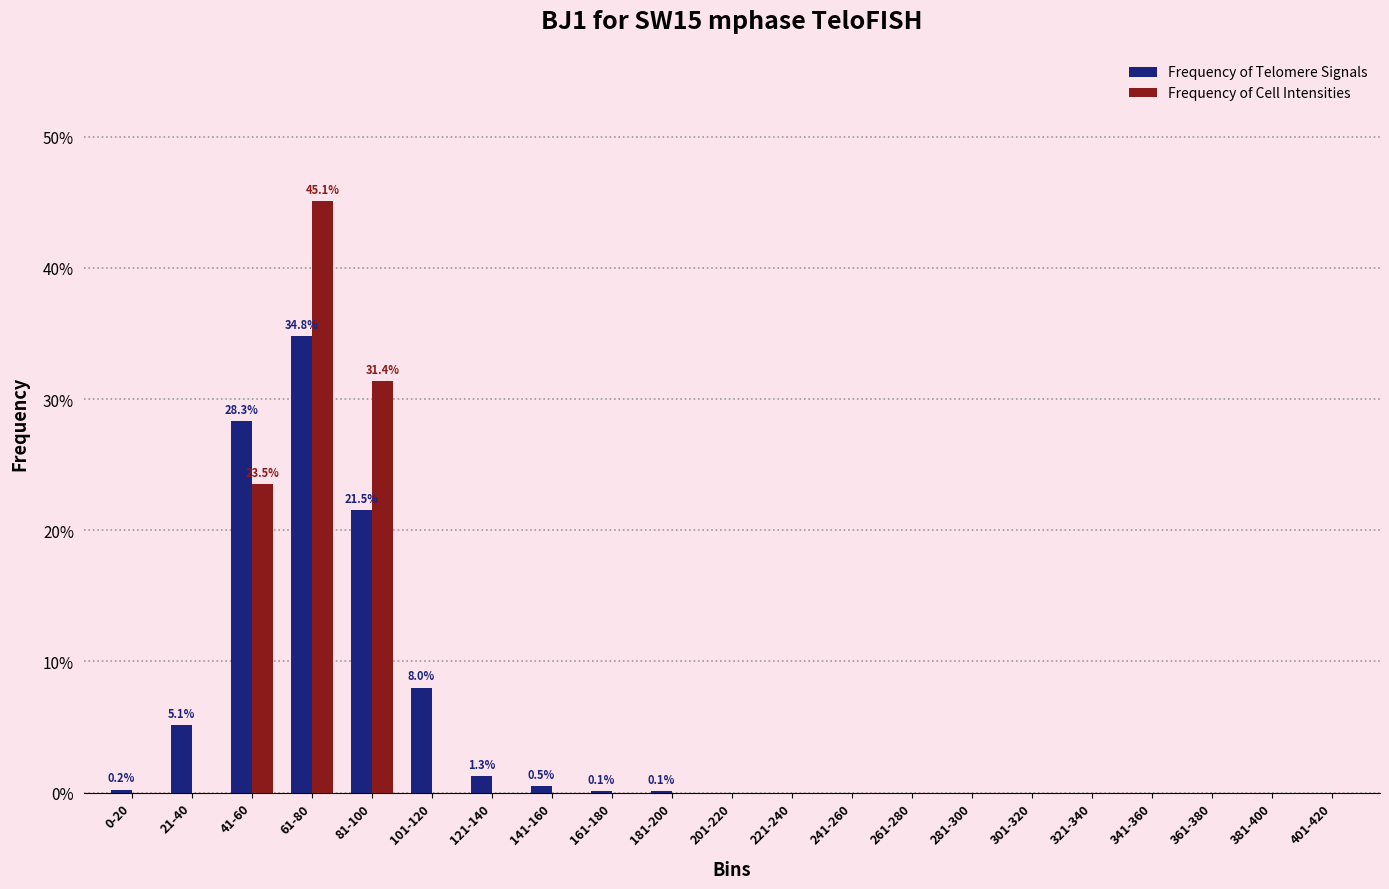

At which label is Frequency of Telomere Signals closest to 17?

81-100